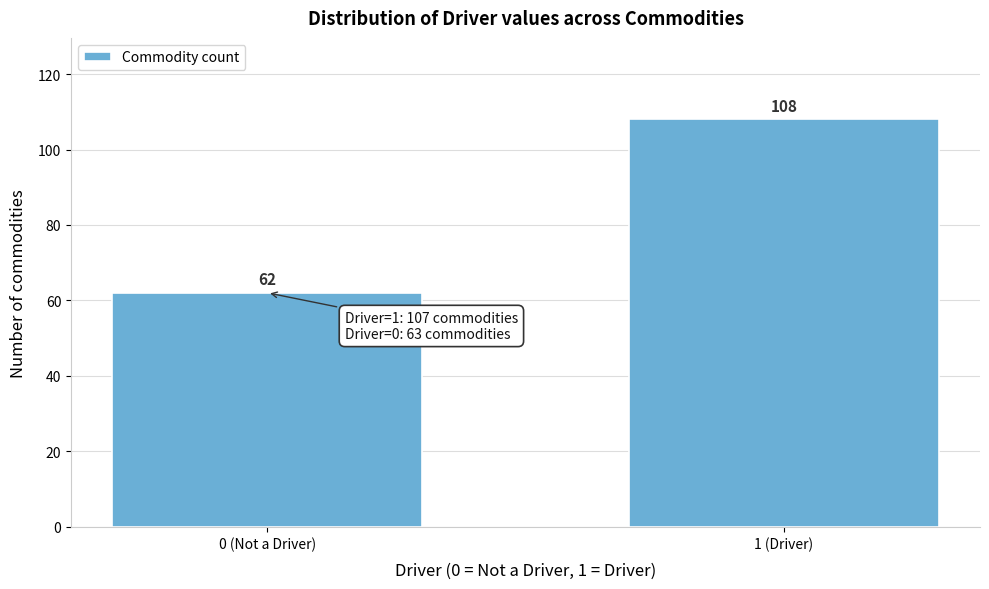

Reading left to right, transcribe all the data shown in this chart.

62	108